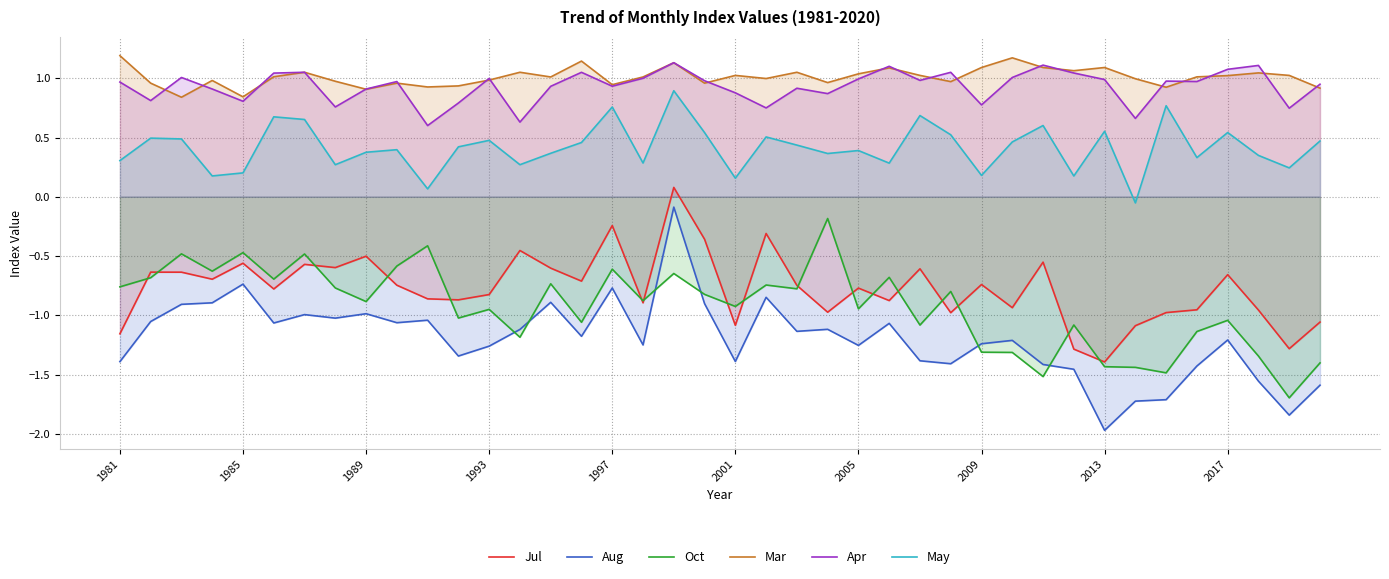

Where does the May series first go above 0?

1981